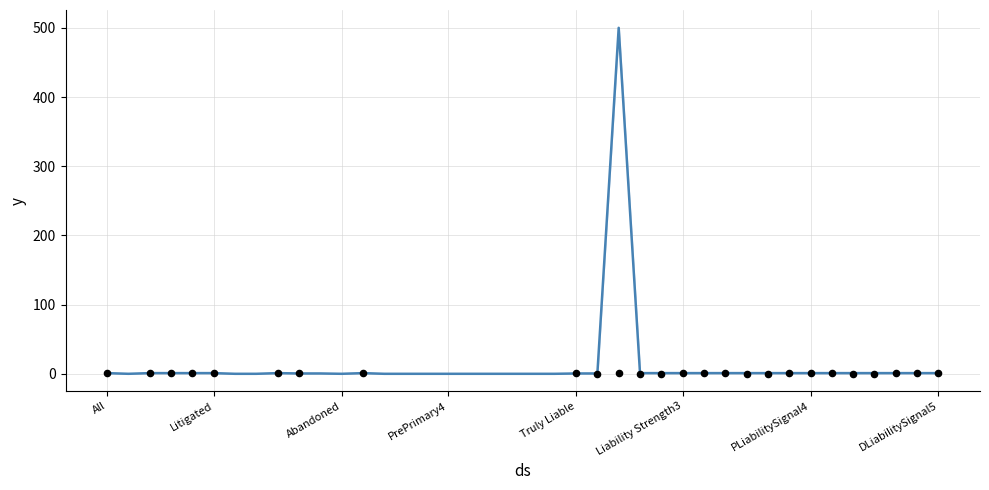

Which series has the largest total across all categories?

DisputeArises